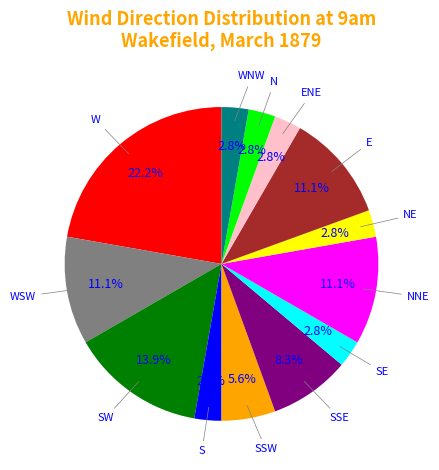

Does any single category account for the majority?

No